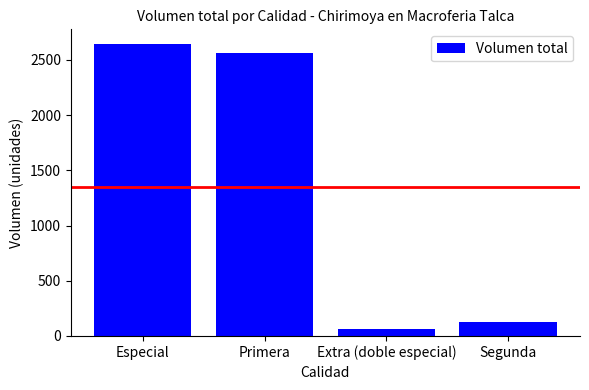

At which category does the chart reach its peak across all series?

Especial